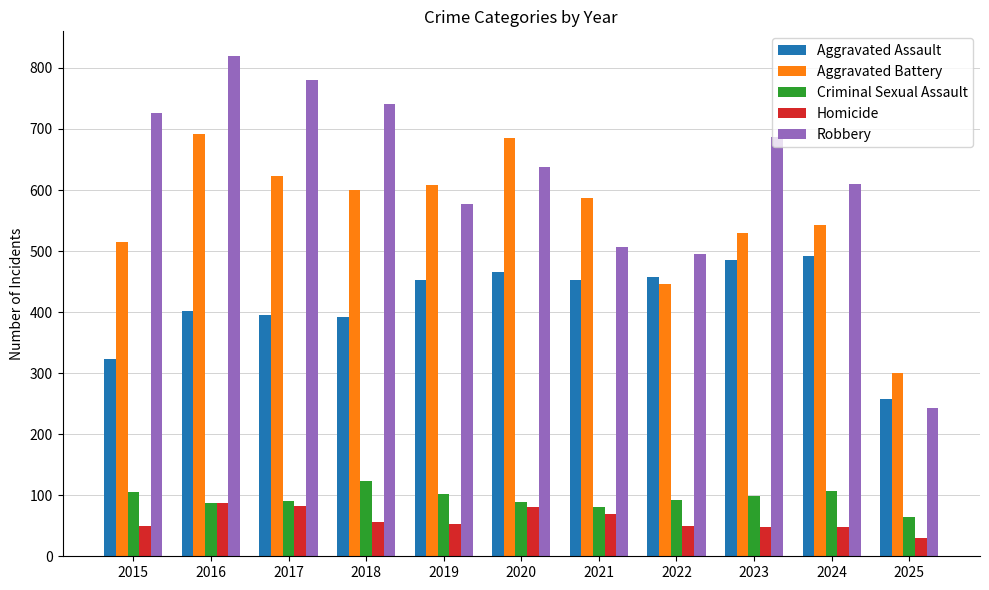

True or false: Homicide has a value of 115 at 2021.

False